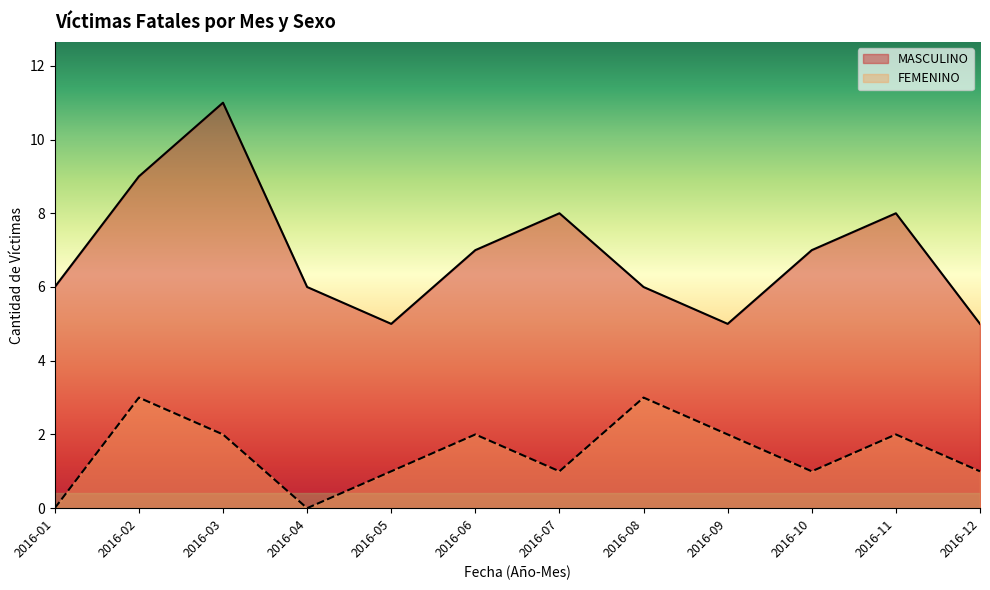

What is the value of the MASCULINO point at the 11th from the left?

8